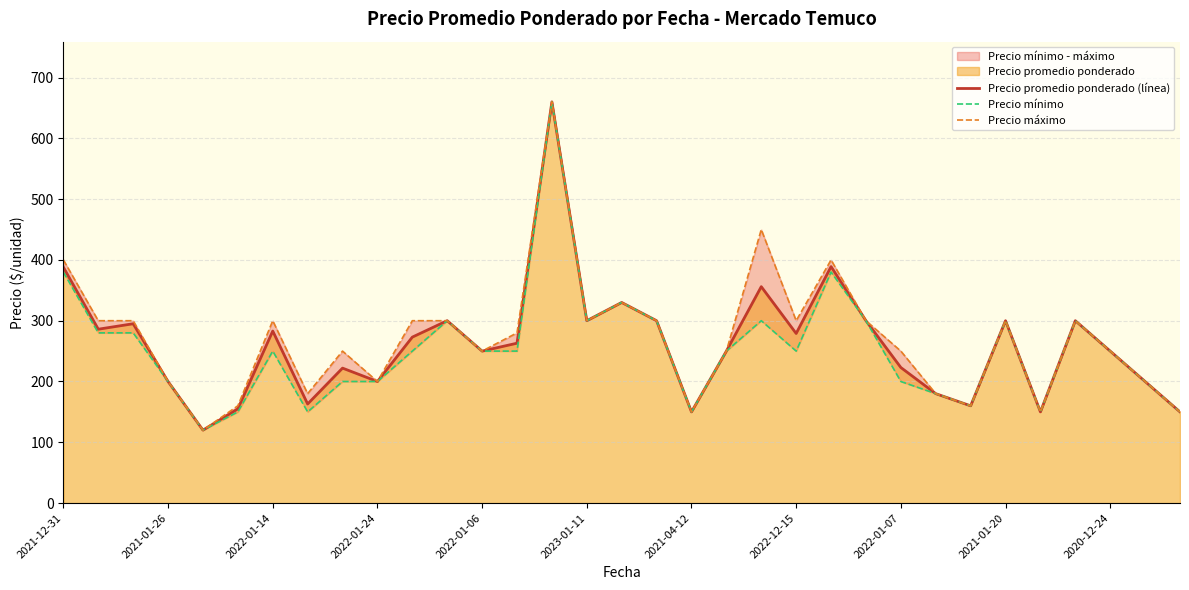

The Precio promedio ponderado (línea) series shows 438 at 2021-01-20. True or false?

False